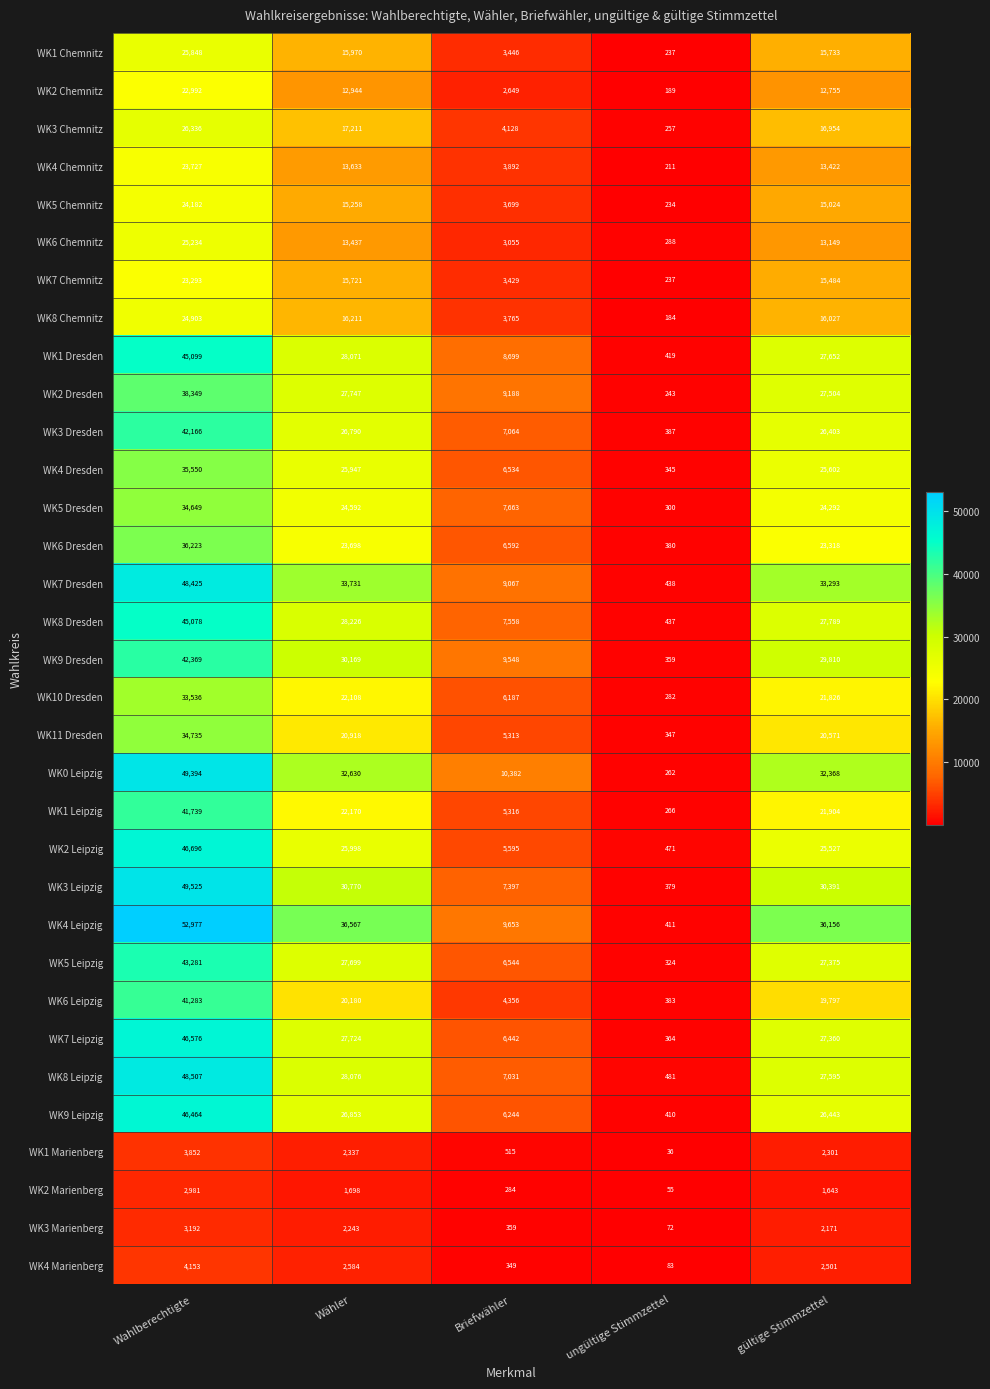

What is the greatest value displayed?

52977